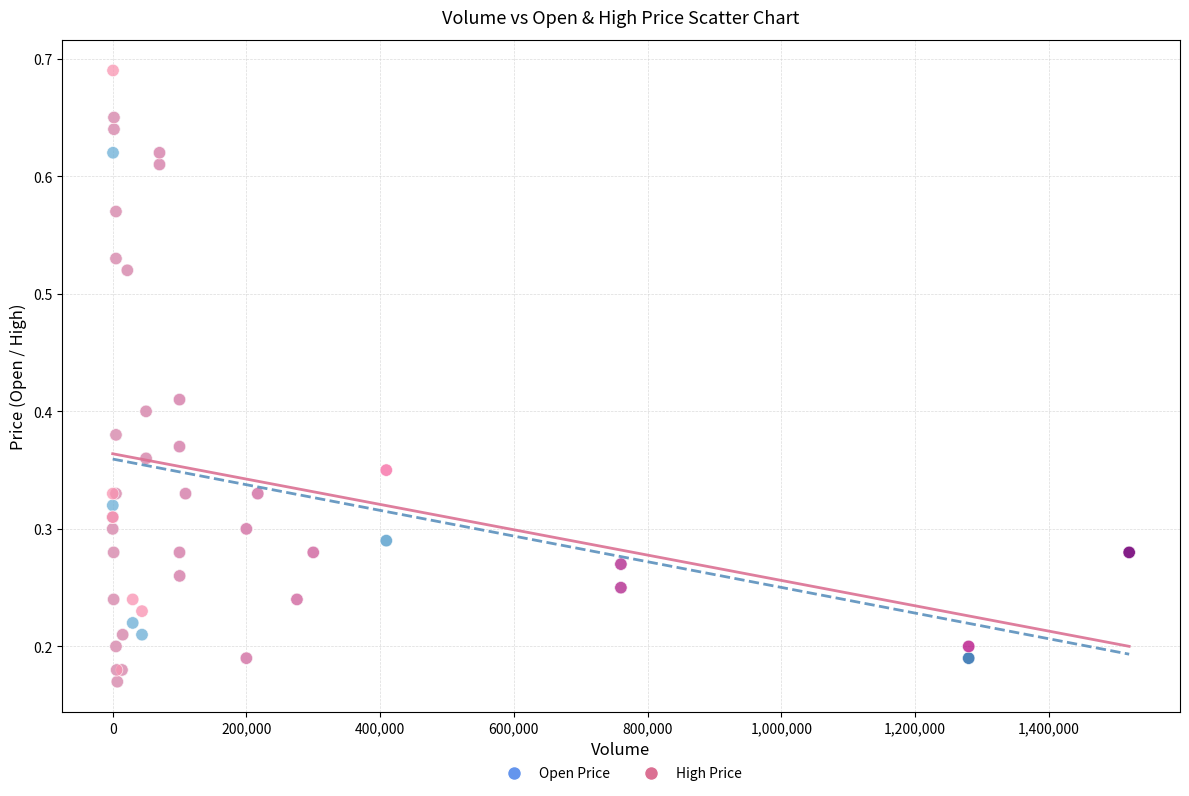

What are all the series names shown in the legend?

Open Price, High Price